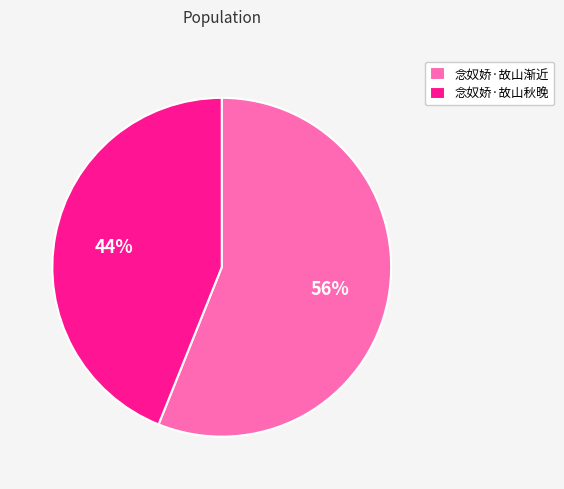

Is there any slice that represents more than half of the pie?

Yes